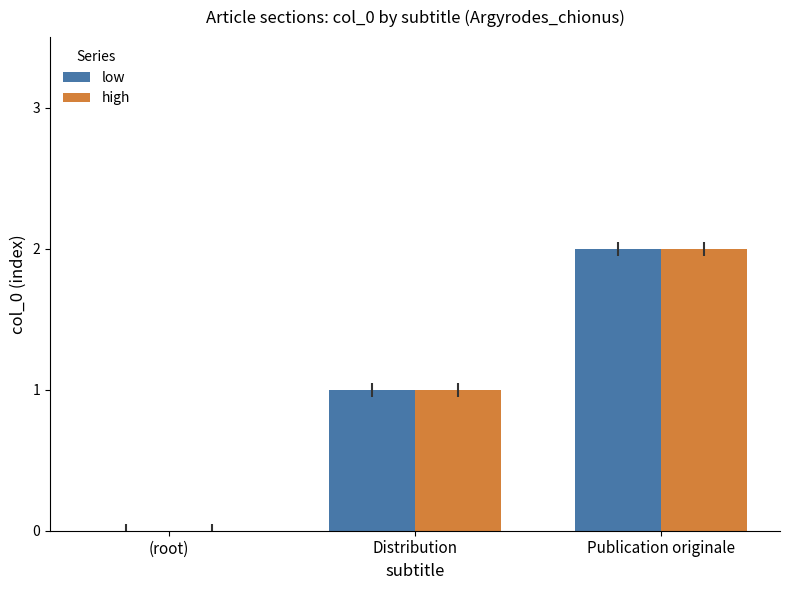

Is the value of high at Publication originale greater than the value of low at Distribution?

Yes